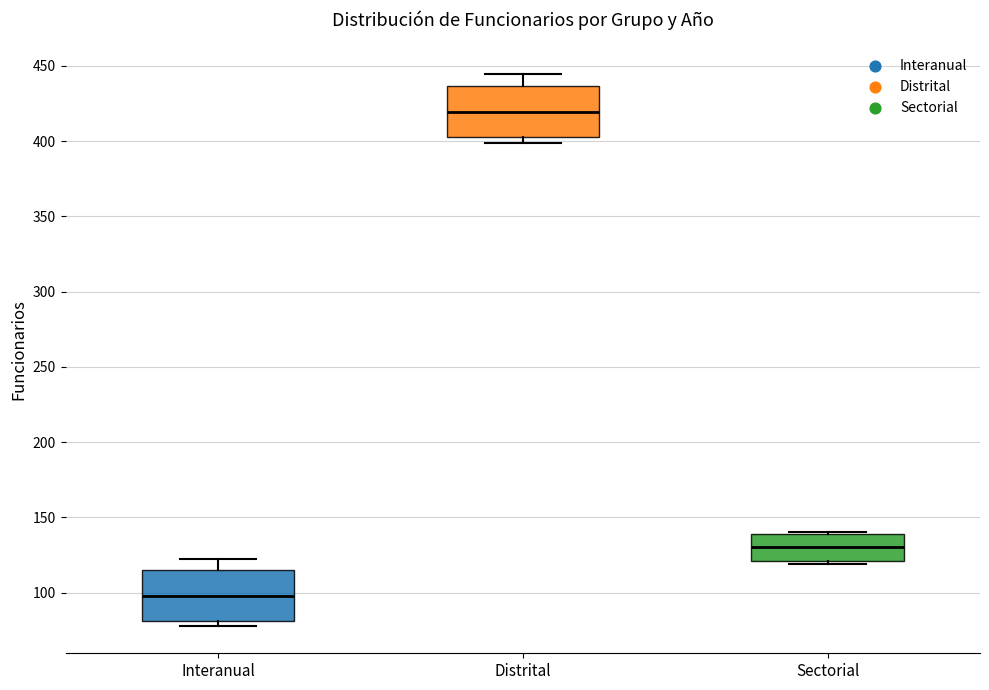

Reading left to right, read every box against the y-axis: the position of its median line, the range the box covers, and the ends of its whiskers. The values are not printed on the chart, so give them approximately, as read against the axis.

Interanual: median 100, box 80 to 115, whiskers 80 (just below the box's lower edge) to 120
Distrital: median 420, box 405 to 435, whiskers 400 to 445
Sectorial: median 130, box 120 to 140, whiskers 120 (just below the box's lower edge) to 140